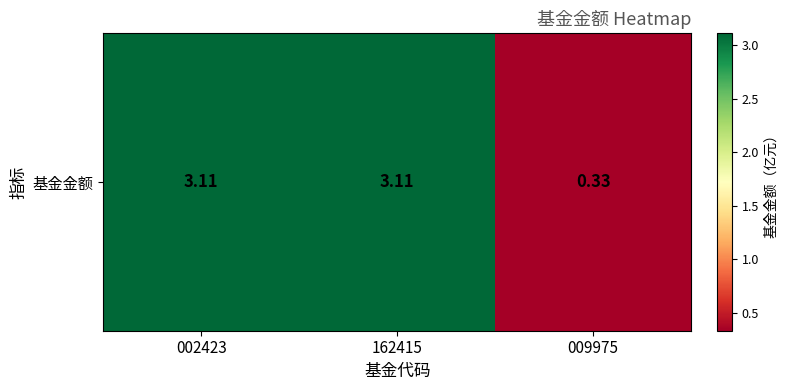

Which has a higher value, 009975 or 002423?

002423